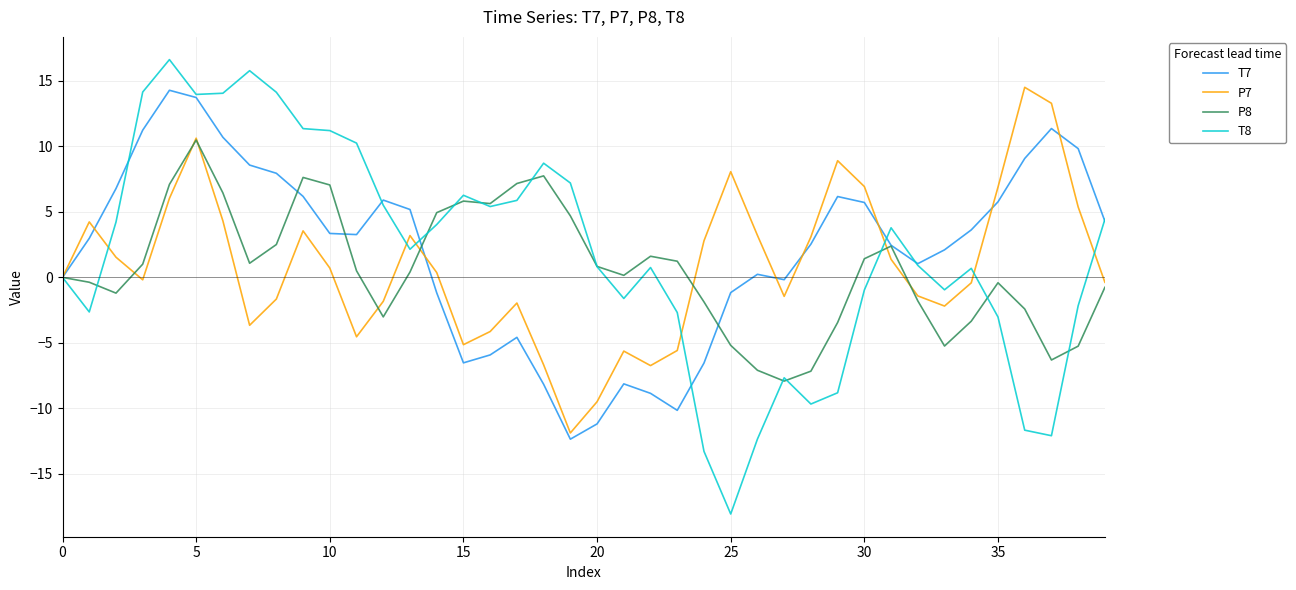

Does the chart display data point markers on the line(s)?

No